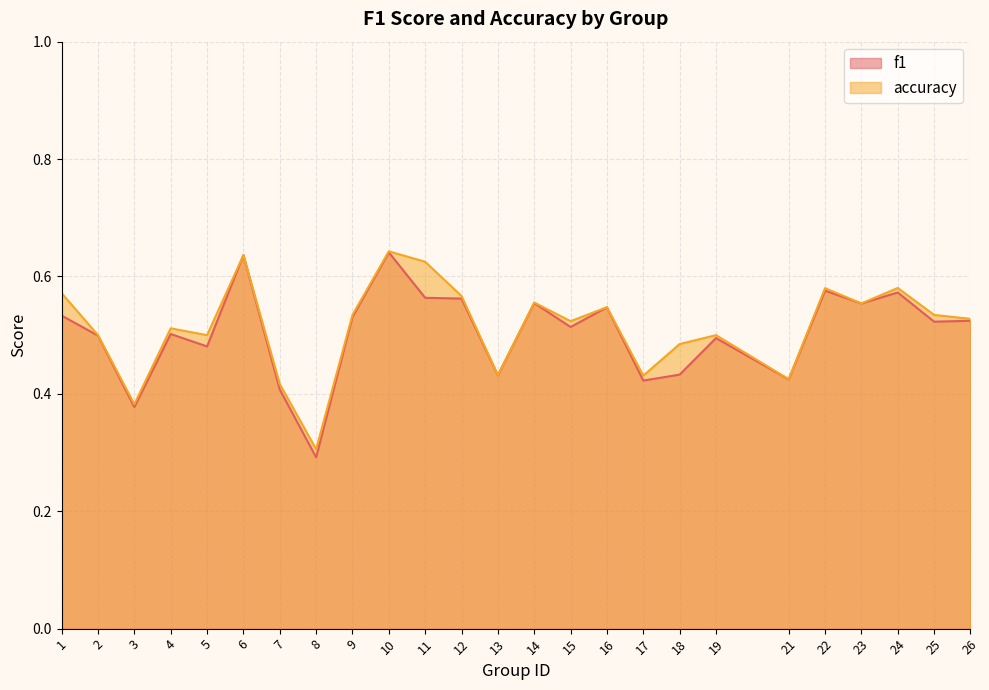

Count the accuracy values in the range 0 to 1.

25